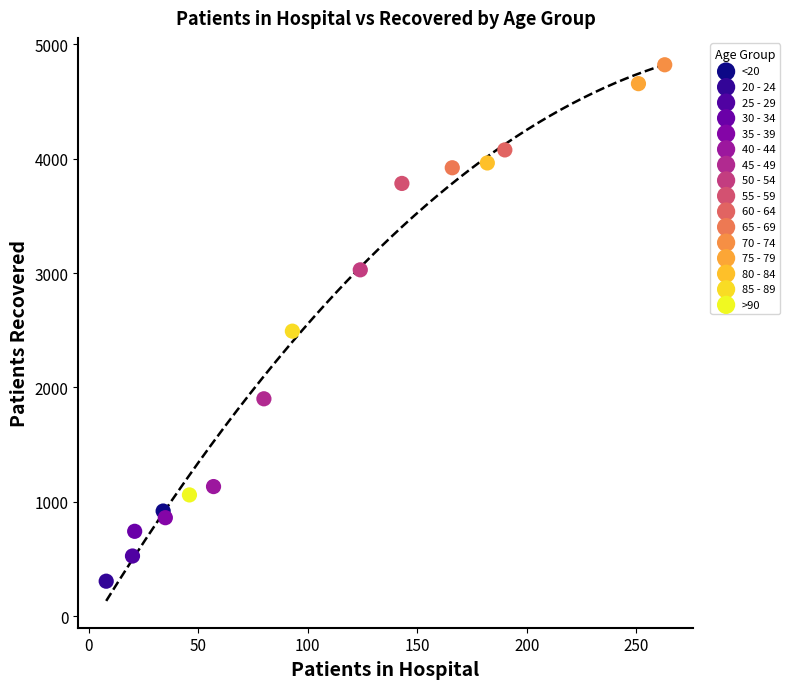

What are all the series names shown in the legend?

<20, 20 - 24, 25 - 29, 30 - 34, 35 - 39, 40 - 44, 45 - 49, 50 - 54, 55 - 59, 60 - 64, 65 - 69, 70 - 74, 75 - 79, 80 - 84, 85 - 89, >90